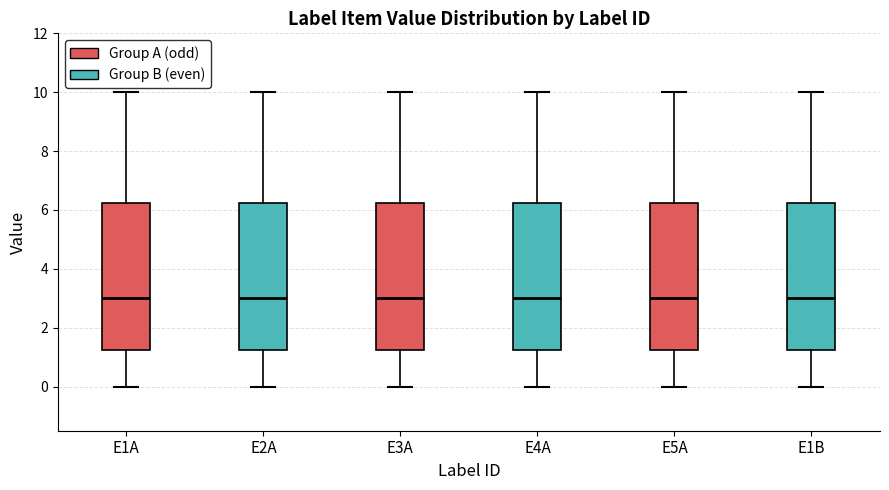

Reading left to right, transcribe this box plot: for each box, give where its median line is, the range the box spans, and where its two whiskers end, as read against the y-axis. The values are not printed on the chart, so give them approximately, as read against the axis.

E1A: median 3.0, box 1.2 to 6.2, whiskers 0.0 to 10.0
E2A: median 3.0, box 1.2 to 6.2, whiskers 0.0 to 10.0
E3A: median 3.0, box 1.2 to 6.2, whiskers 0.0 to 10.0
E4A: median 3.0, box 1.2 to 6.2, whiskers 0.0 to 10.0
E5A: median 3.0, box 1.2 to 6.2, whiskers 0.0 to 10.0
E1B: median 3.0, box 1.2 to 6.2, whiskers 0.0 to 10.0